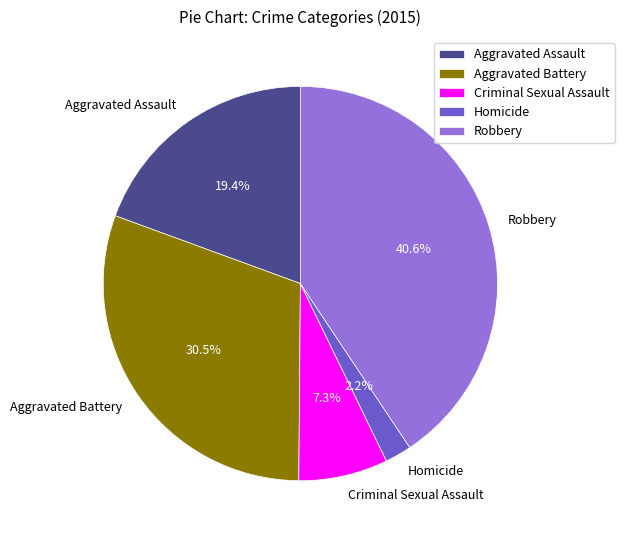

Rank the categories by value from lowest to highest.

Homicide, Criminal Sexual Assault, Aggravated Assault, Aggravated Battery, Robbery